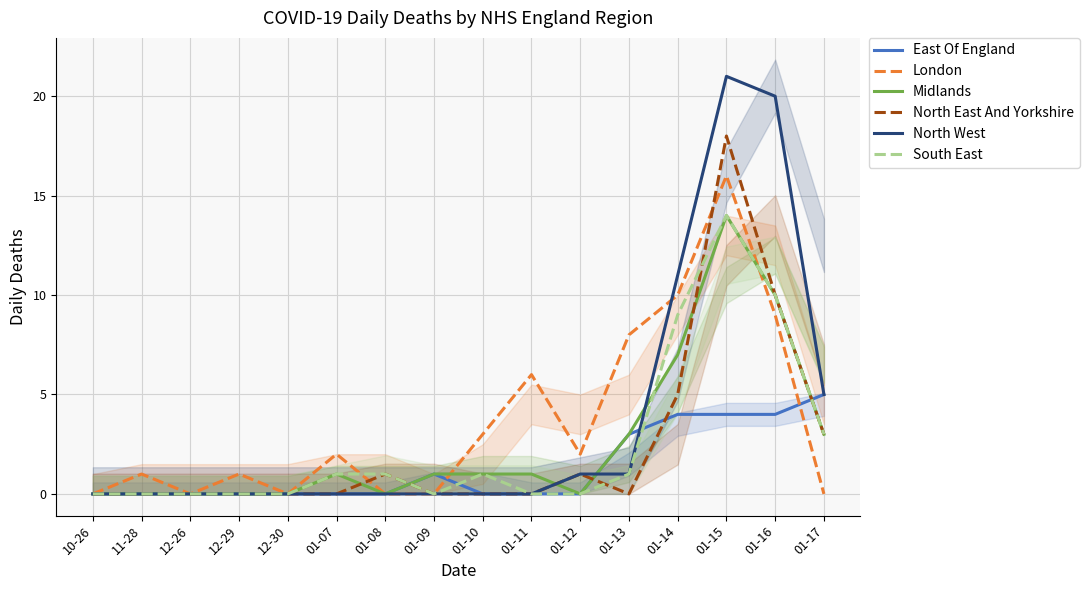

Rank the series by their maximum value, from highest to lowest.

North West, North East And Yorkshire, London, Midlands, South East, East Of England